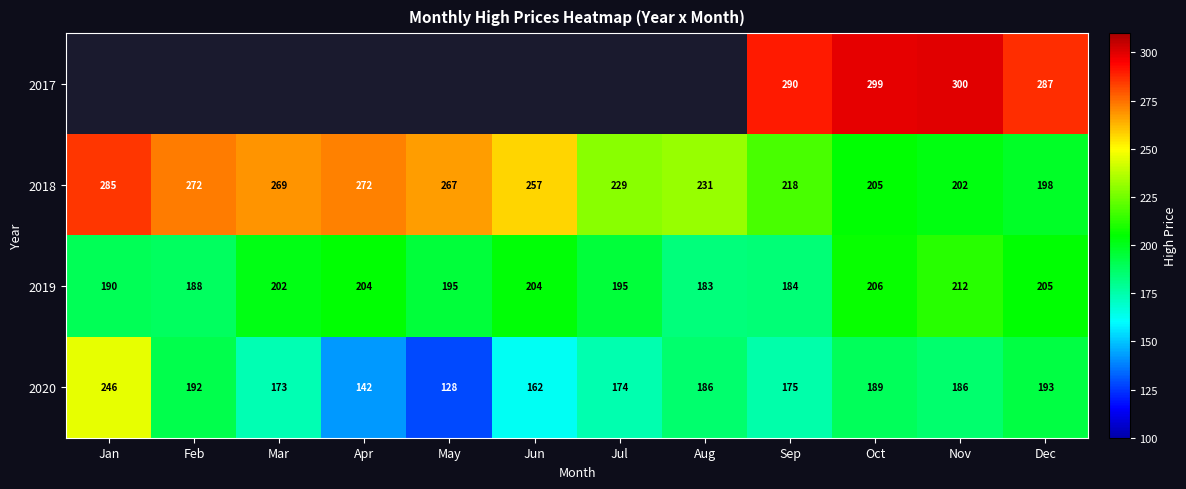

At which label is 2018 closest to 241?

Aug